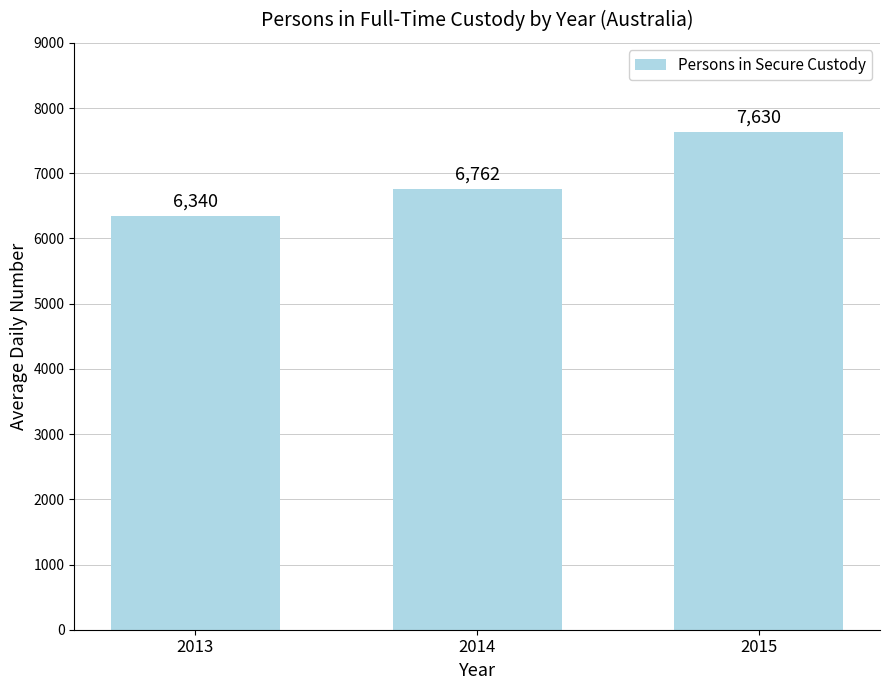

Reading left to right, what are all the values shown in this chart?

2013=6340	2014=6762	2015=7630